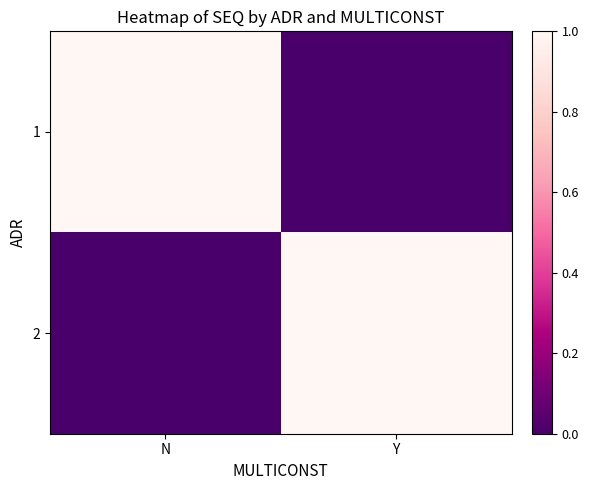

Which series has the largest range (max minus min)?

1